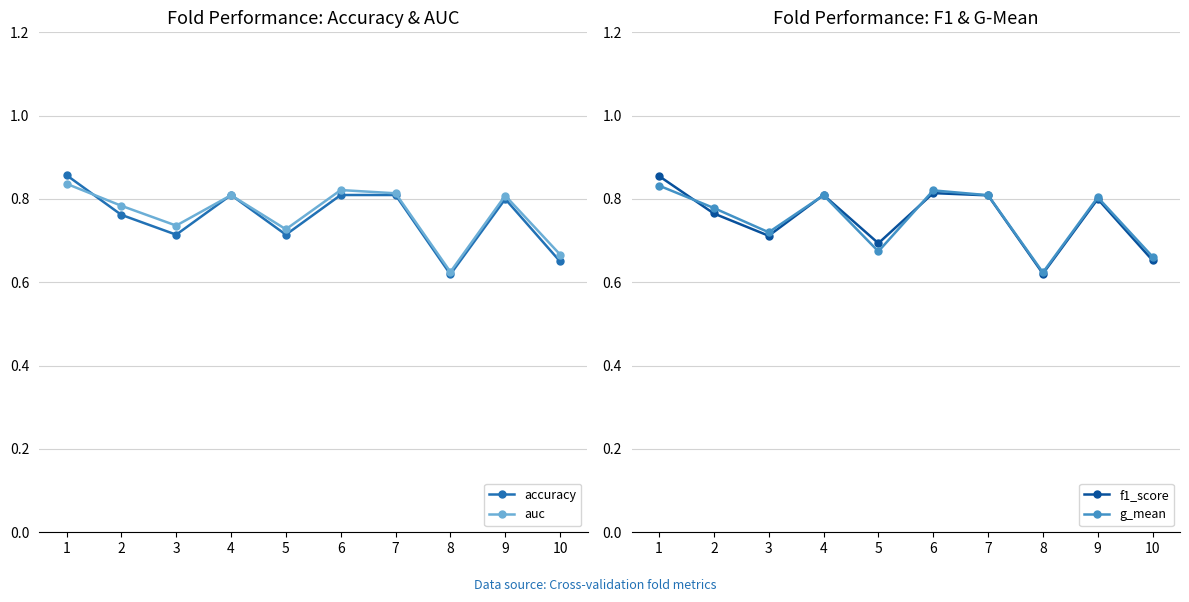

What is the sum of all auc values?

7.6